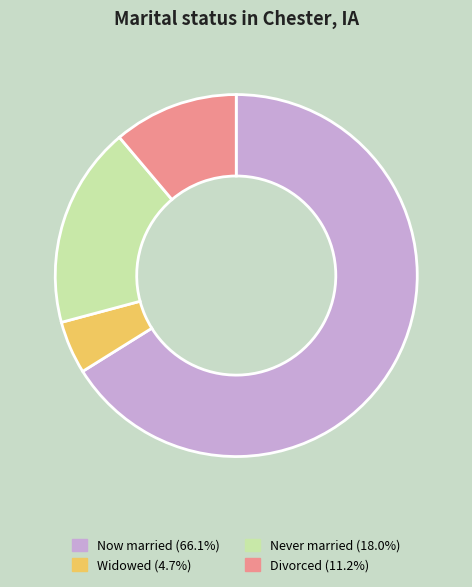

Do Widowed (4.7%) and Never married (18.0%) together represent more than half of the pie?

No